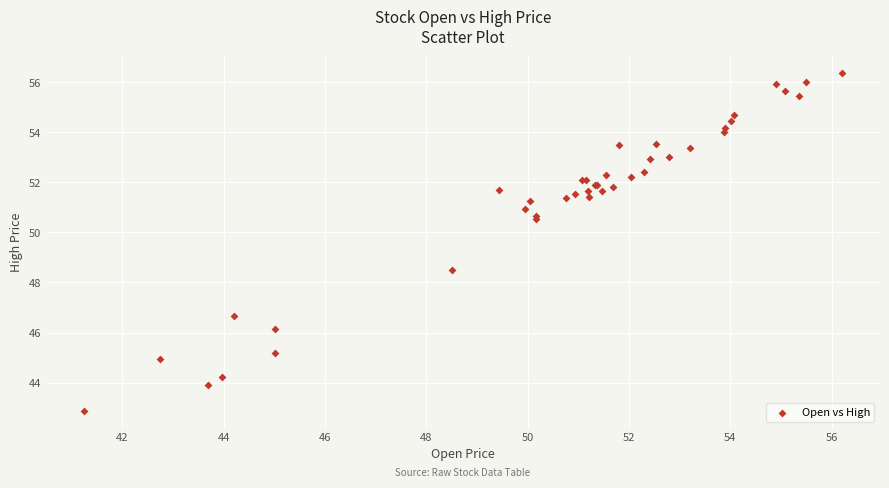

What Y value in the scatter plot is closest to 49?

48.5